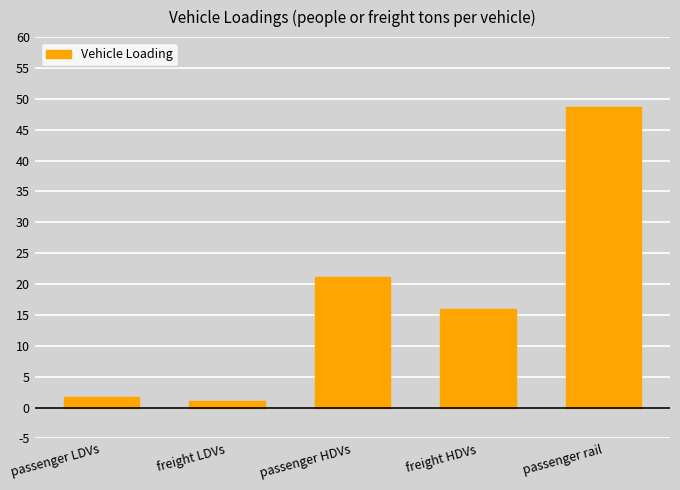

The value at passenger LDVs is 1.7. True or false?

True